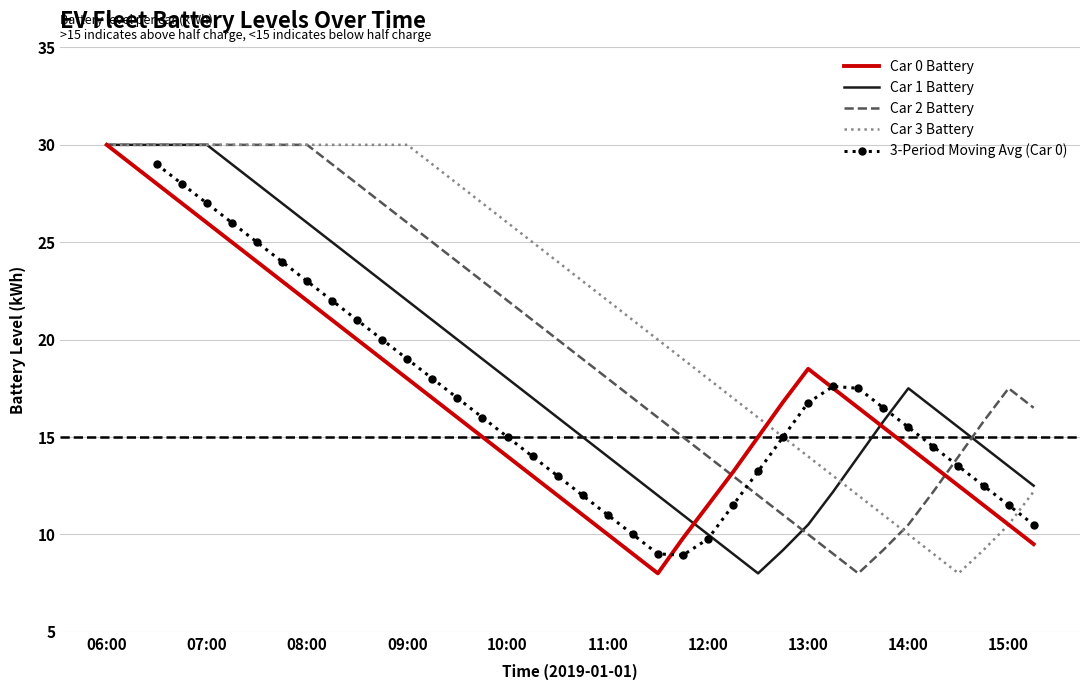

Where is Car 3 Battery nearest to the value 19?

11:45